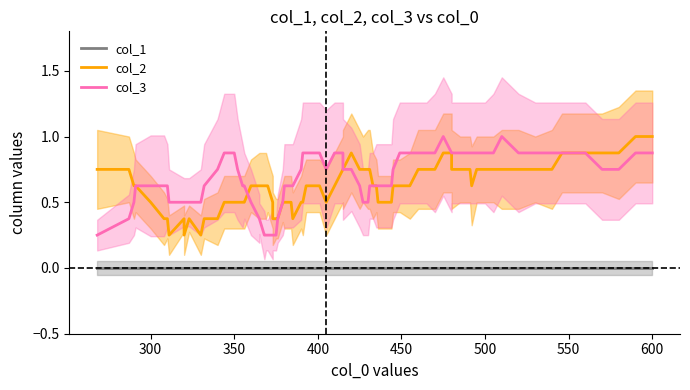

How many lines are shown in the chart?

3